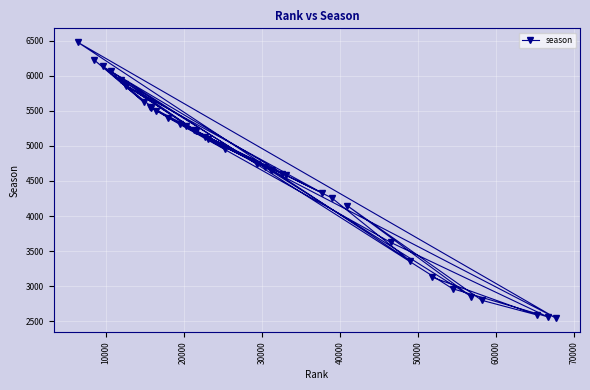

How many points are higher than both their immediate neighbors (excluding endpoints)?

11